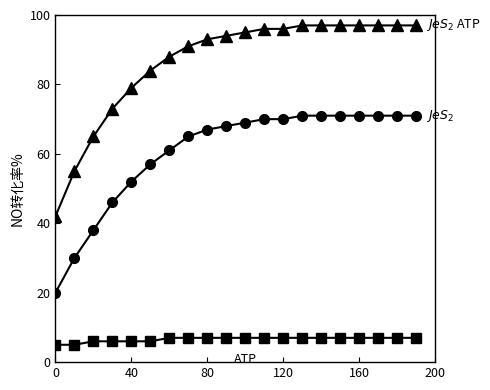

What is the smallest value displayed?

5